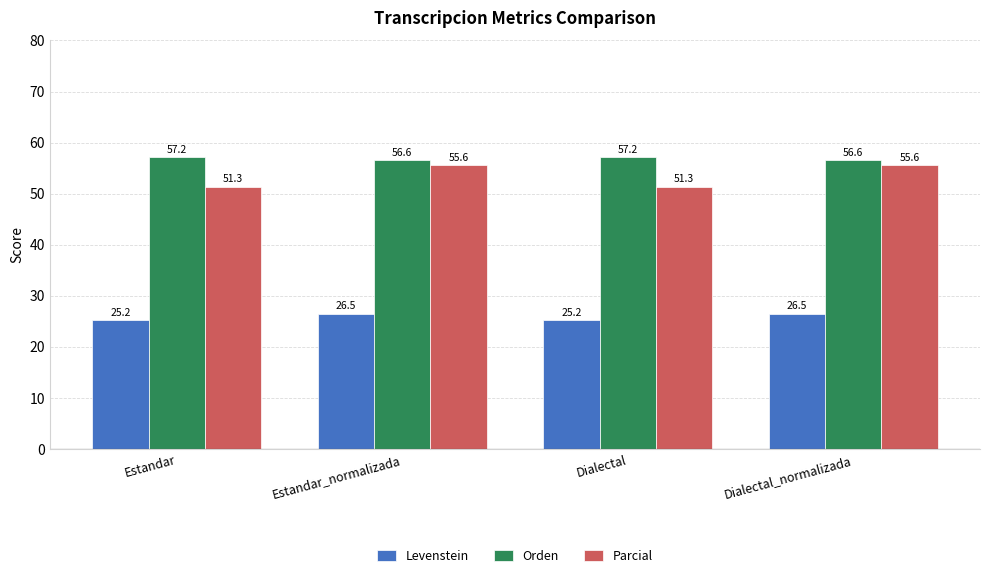

The value of Levenstein at Estandar is 25.2. True or false?

True